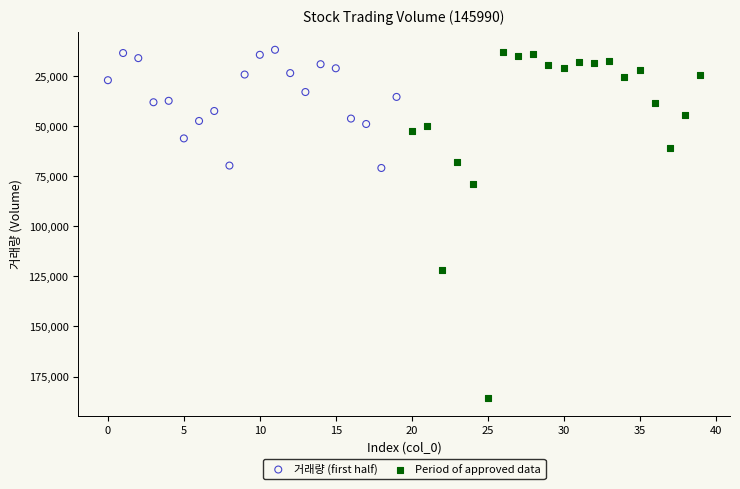

Which series contains the highest Y value?

Period of approved data